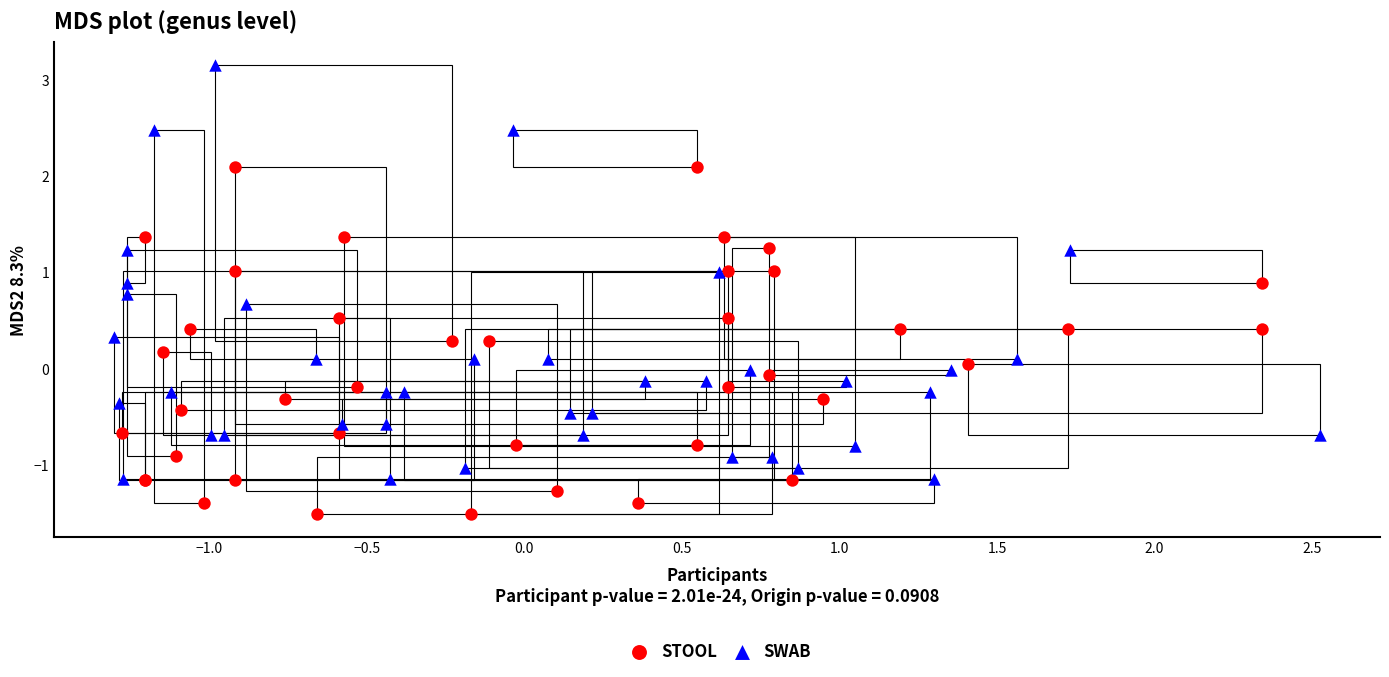

What are all the series names shown in the legend?

STOOL, SWAB